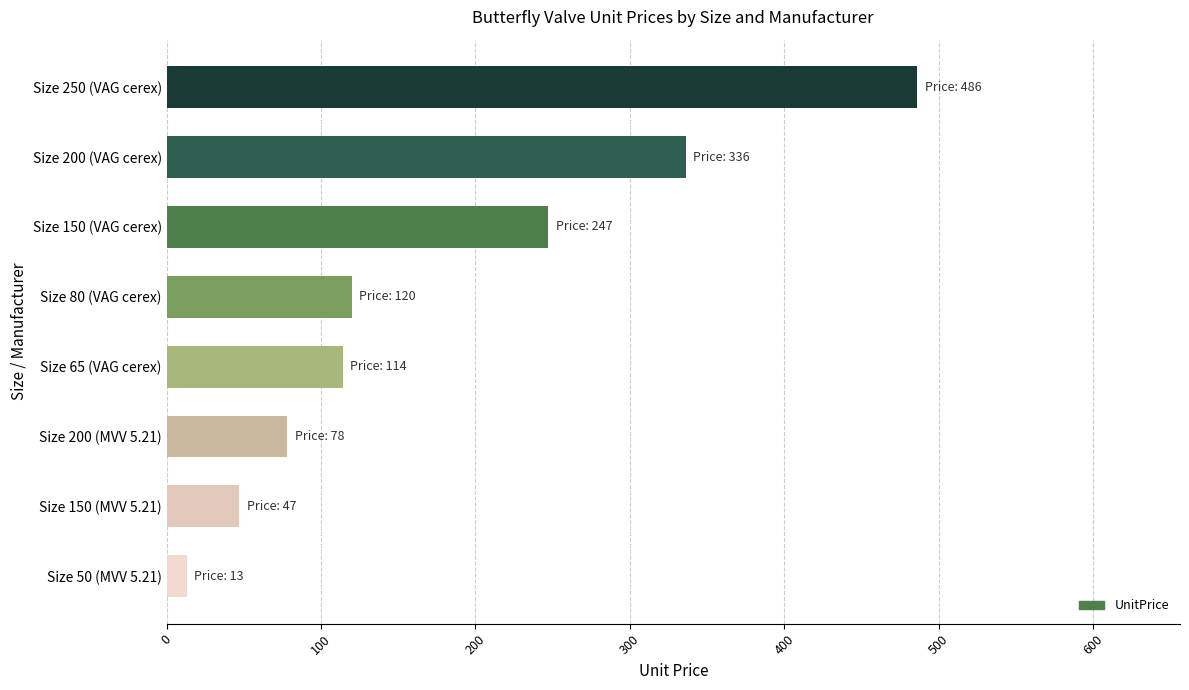

What is the greatest value displayed?

486